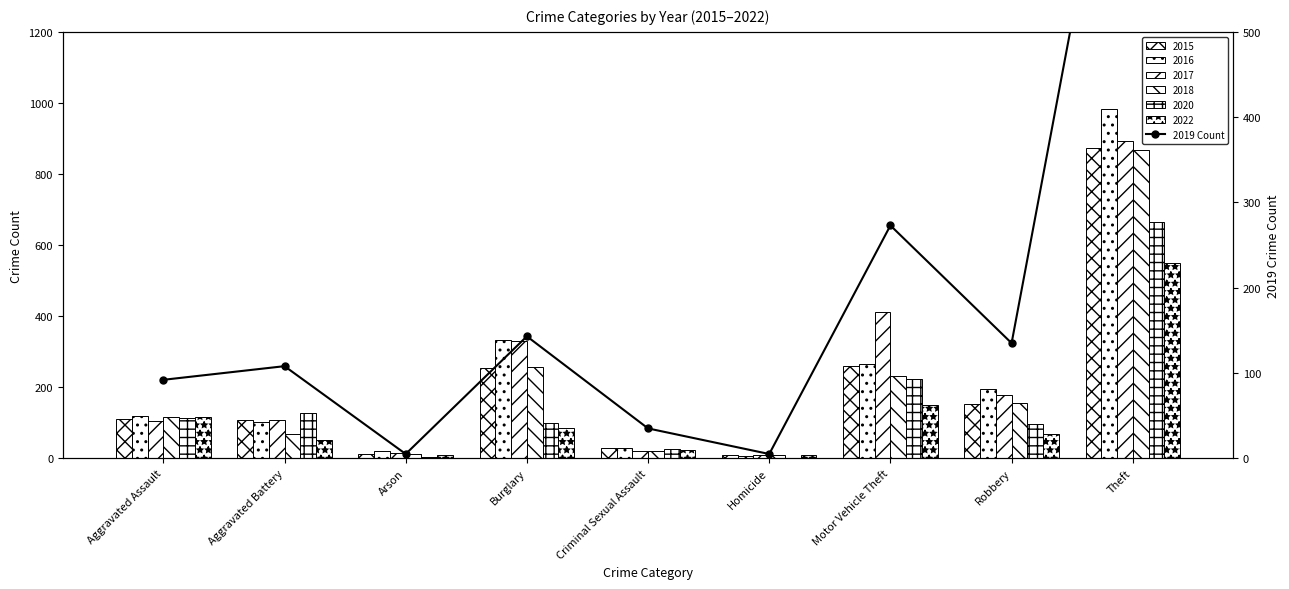

Where is the data nearest to the value 448?

Motor Vehicle Theft